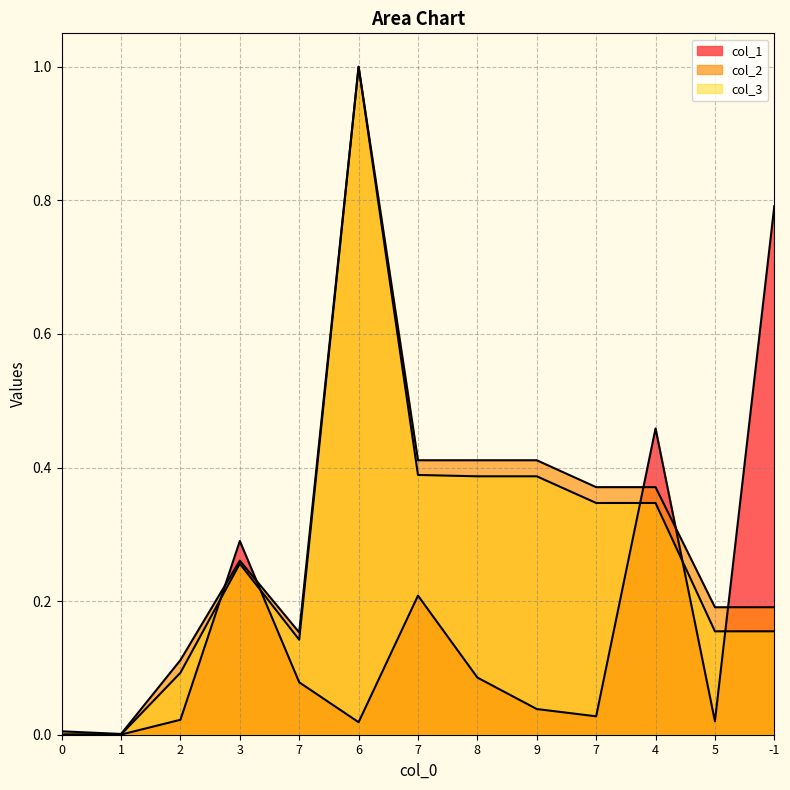

Rank the categories by col_2 value from highest to lowest.

6, 7, 8, 9, 7, 4, 3, 5, -1, 7, 2, 0, 1